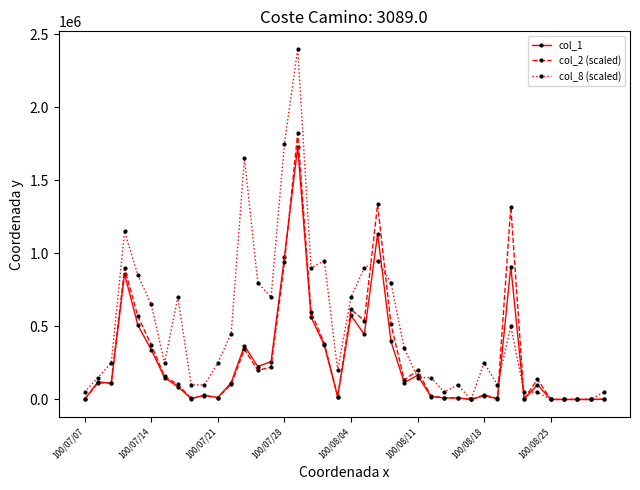

Which series has the largest range (max minus min)?

col_8 (scaled)